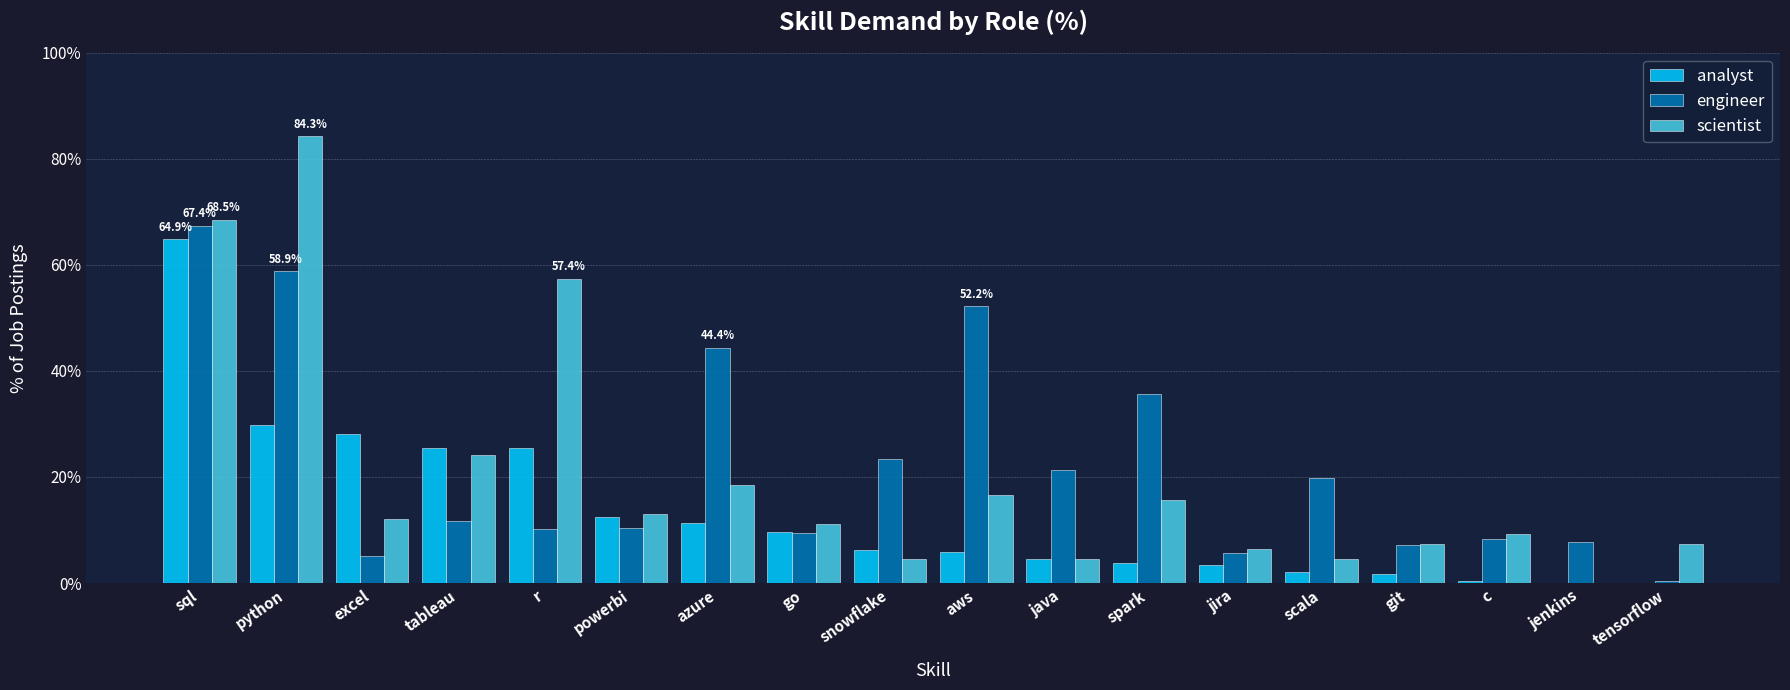

What is the sum of all analyst values?

235.1